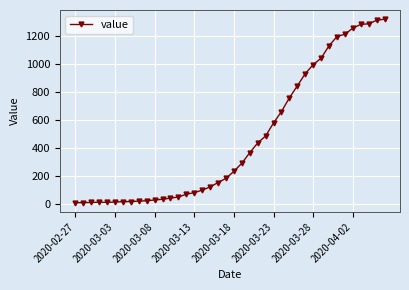

What is the greatest value displayed?

1318